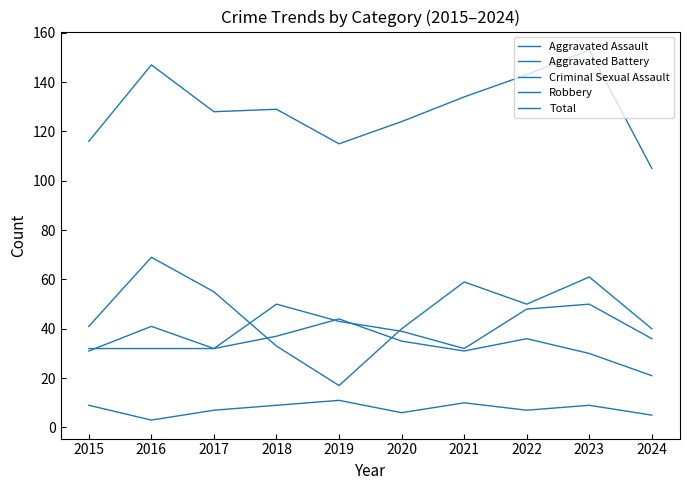

Is this an area chart (filled region under the line)?

No